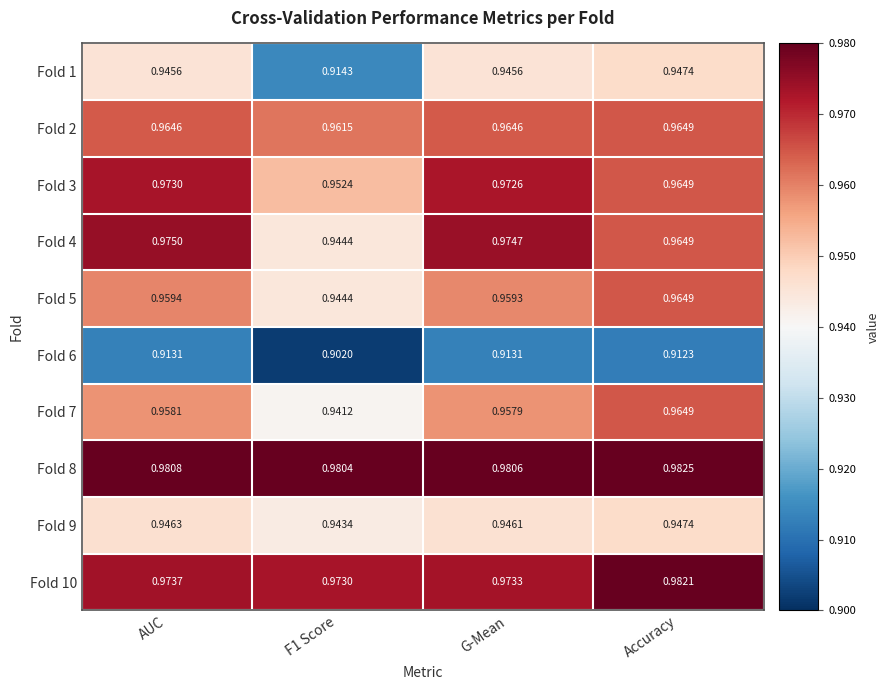

At which category is the sum across all series the highest?

Accuracy